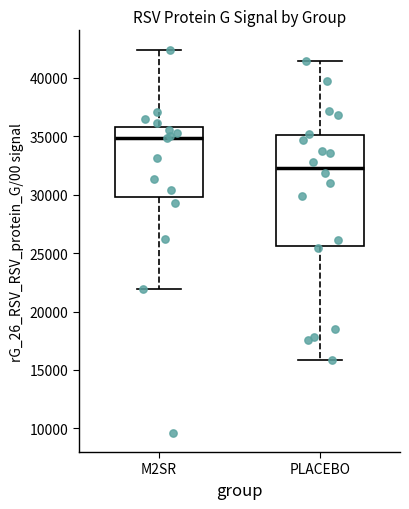

Reading left to right, transcribe this box plot: for each box, give where its median line is, the range the box spans, and where its two whiskers end, as read against the y-axis. The values are not printed on the chart, so give them approximately, as read against the axis.

M2SR: median 35000, box 30000 to 36000, whiskers 22000 to 42500
PLACEBO: median 32500, box 25500 to 35000, whiskers 16000 to 41500